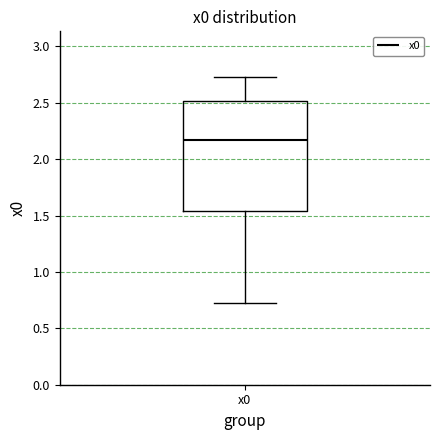

Read this box plot against the y-axis: the position of the median line, the range covered by the box, and the ends of both whiskers. The values are not printed on the chart, so give them approximately, as read against the axis.

median 2.15, box 1.55 to 2.50, whiskers 0.70 to 2.70